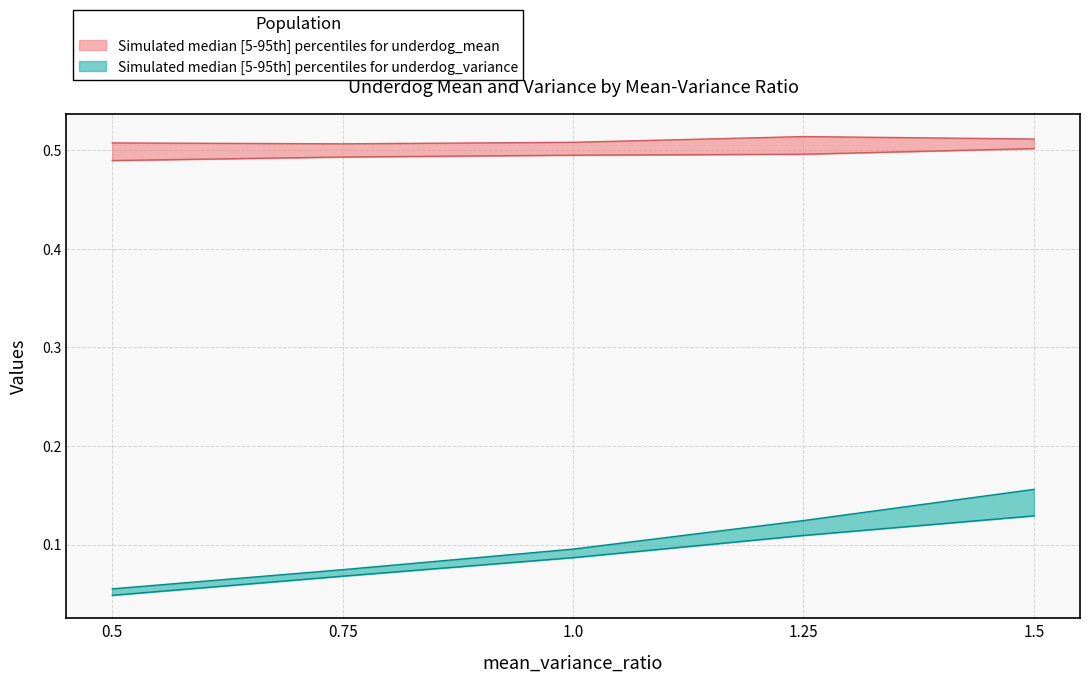

True or false: underdog_mean_high has a value of 0.5 at 1.5.

True